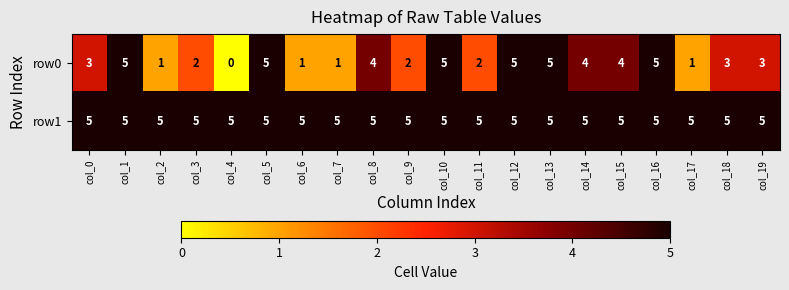

How many row0 values are between 2 and 5?

15